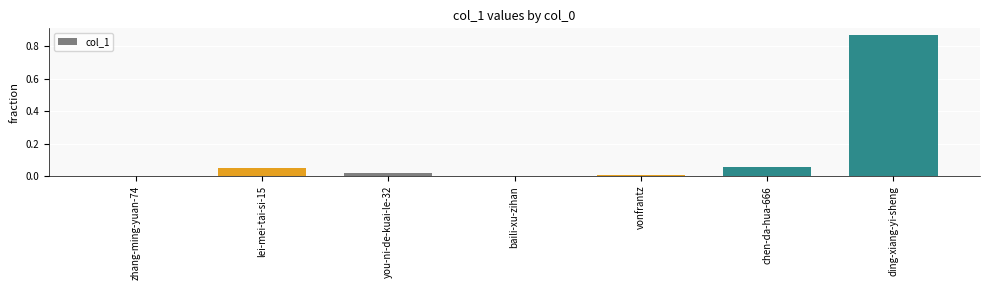

How many distinct data groups are displayed?

1